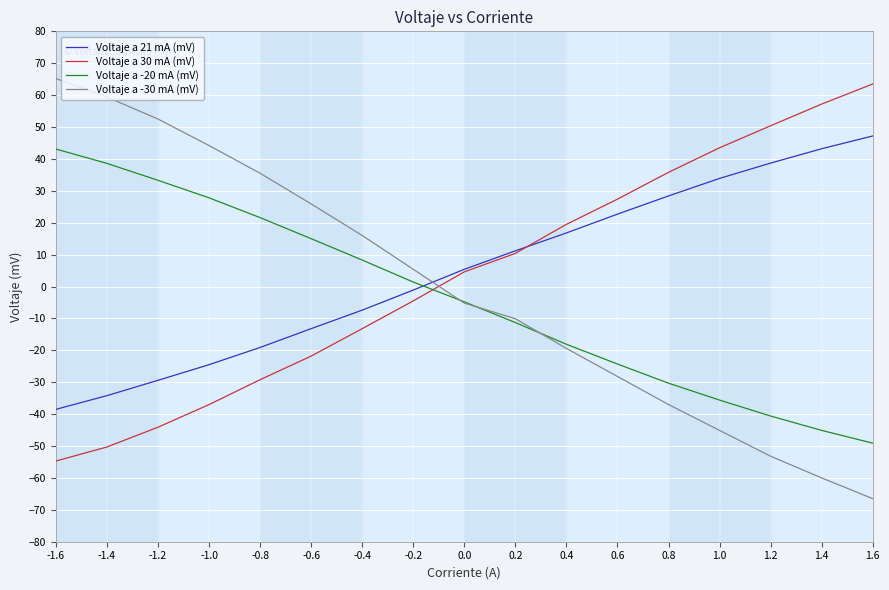

What is the difference between the second highest and second lowest values in the Voltaje a 21 mA (mV) series?

77.4